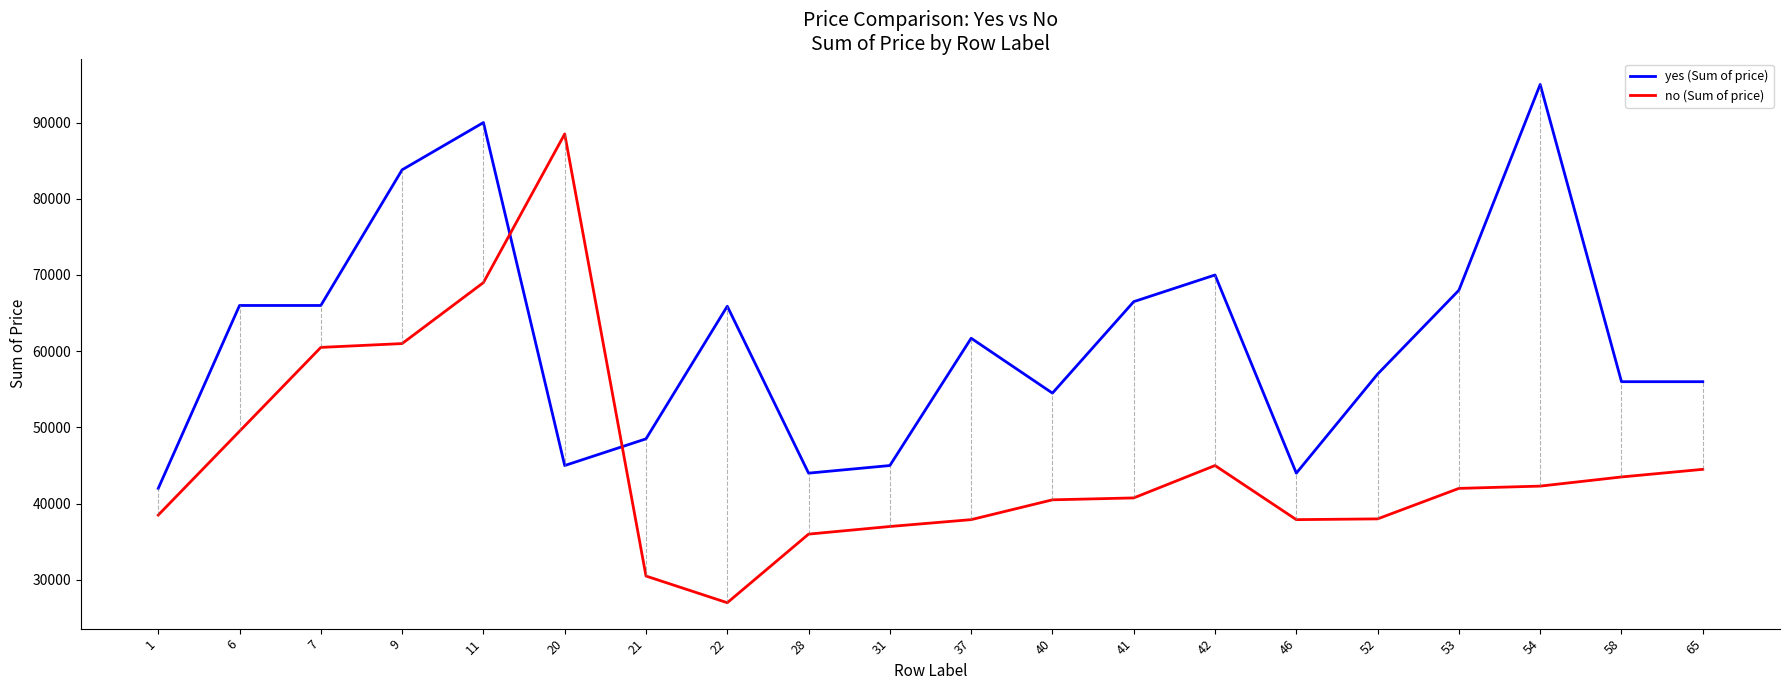

True or false: yes (Sum of price) has a value of 45000 at 20.

True